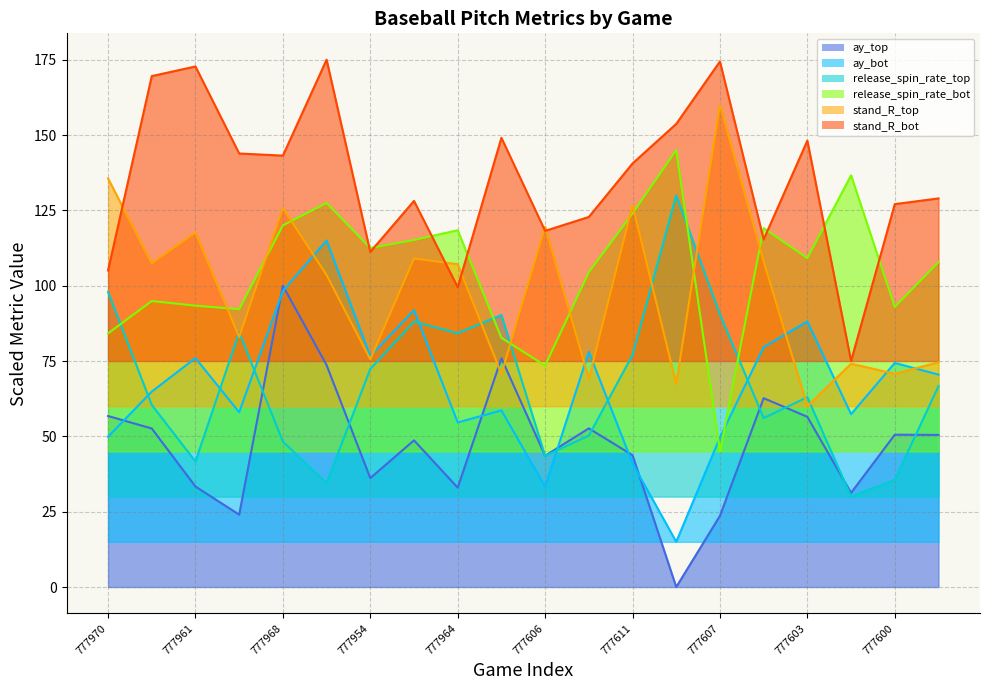

Which category has the highest value in the ay_top series?

777968